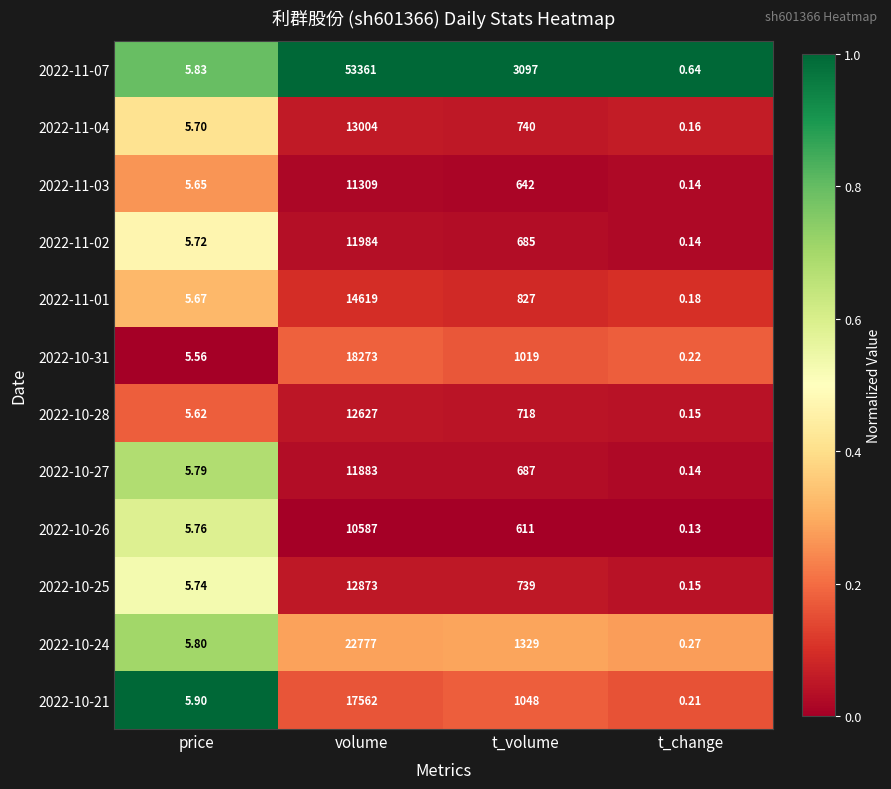

List the labels in order of 2022-10-21 value, largest first.

volume, t_volume, price, t_change